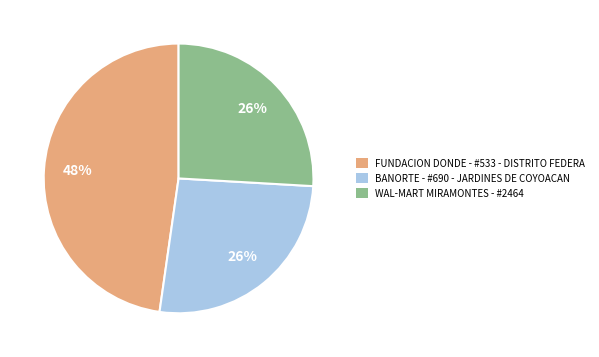

Is there a majority slice in this chart?

No